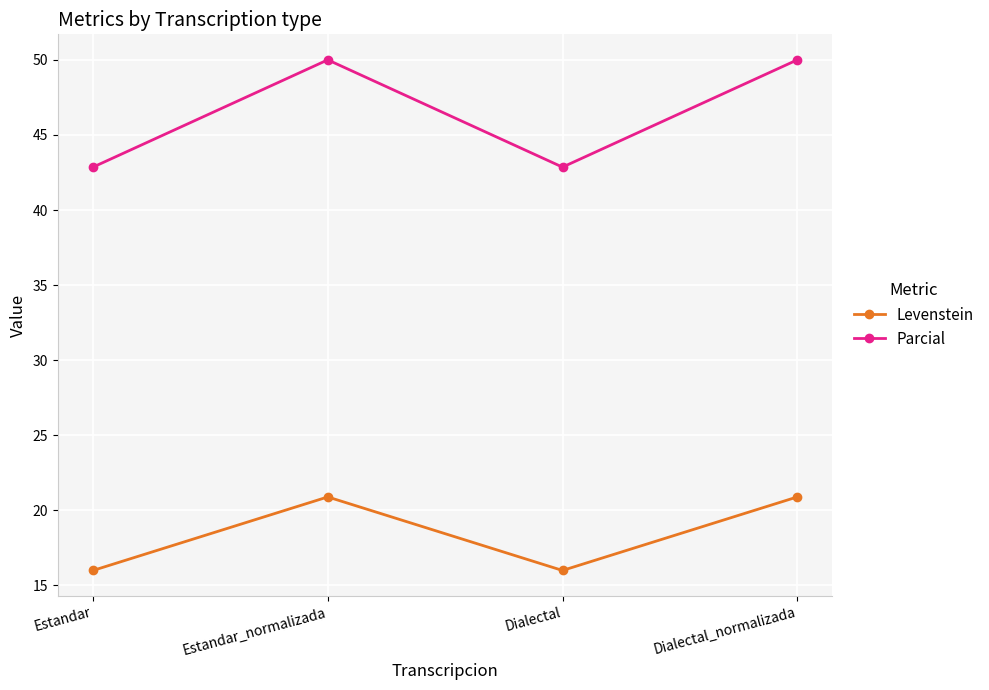

True or false: Levenstein and Parcial intersect in this chart.

False